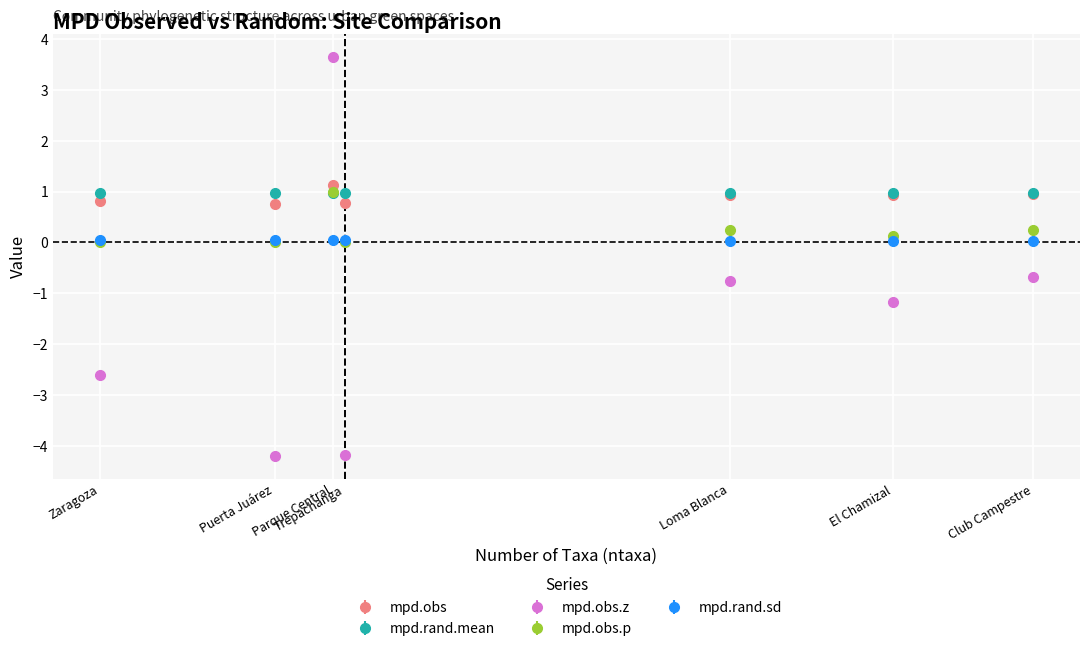

What are all the series names shown in the legend?

mpd.obs, mpd.rand.mean, mpd.obs.z, mpd.obs.p, mpd.rand.sd